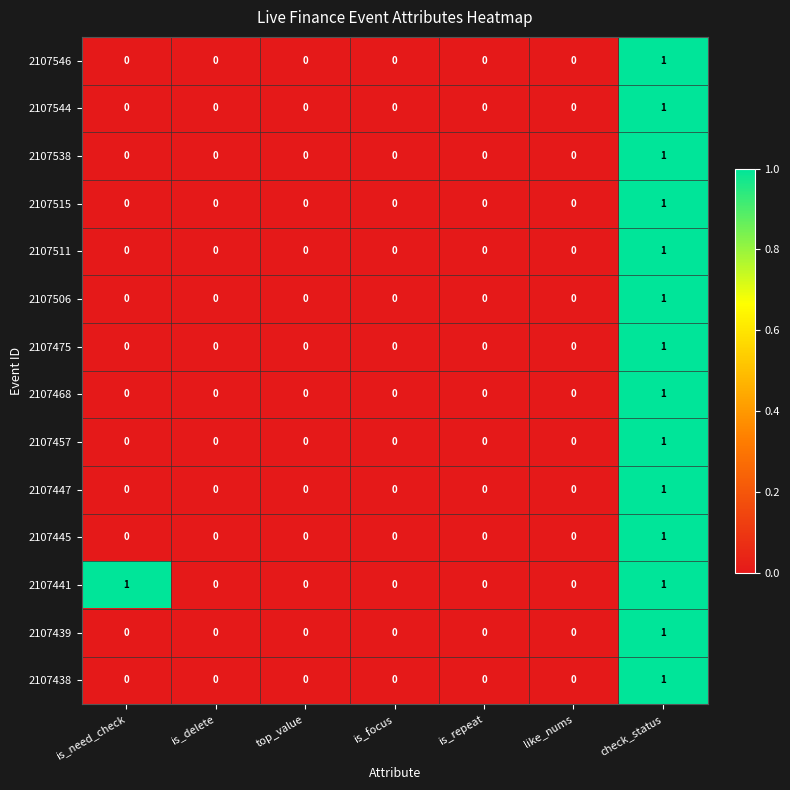

Which series has the largest total across all categories?

2107441